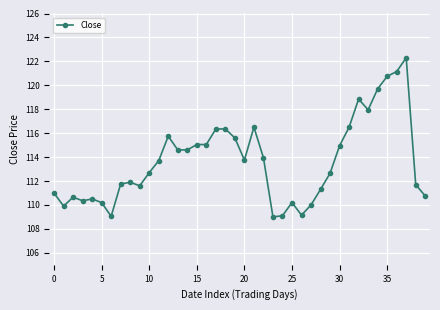

What is the difference between the second highest and second lowest values?

12.1